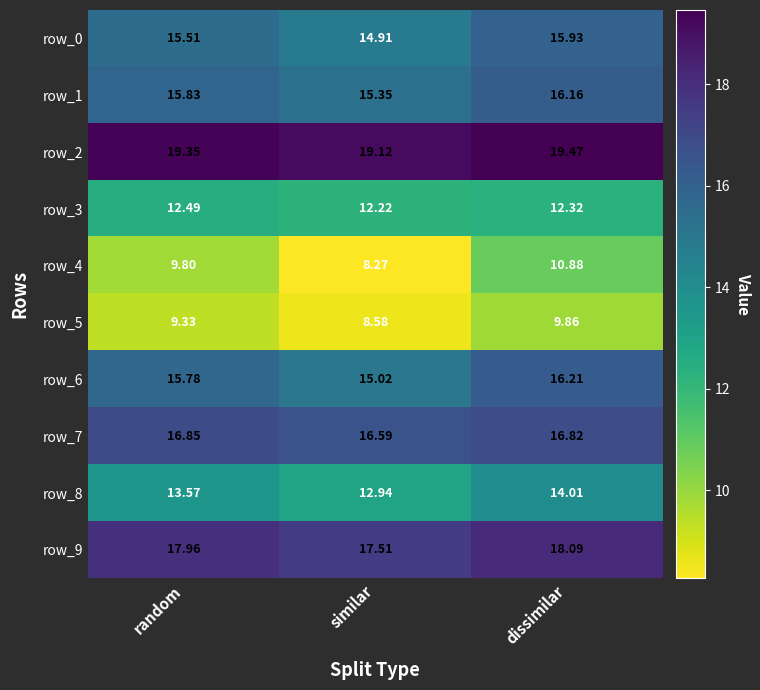

List the labels in order of row_4 value, smallest first.

similar, random, dissimilar